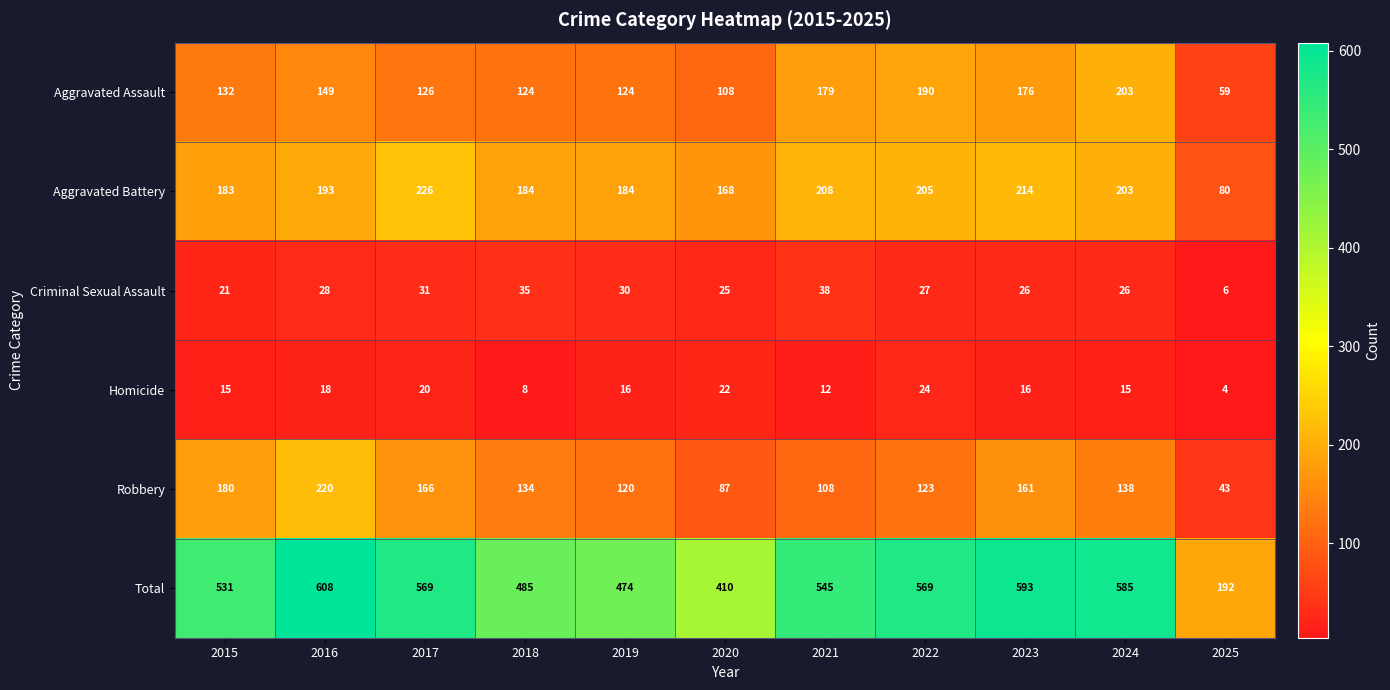

Count the number of categories in the chart.

11